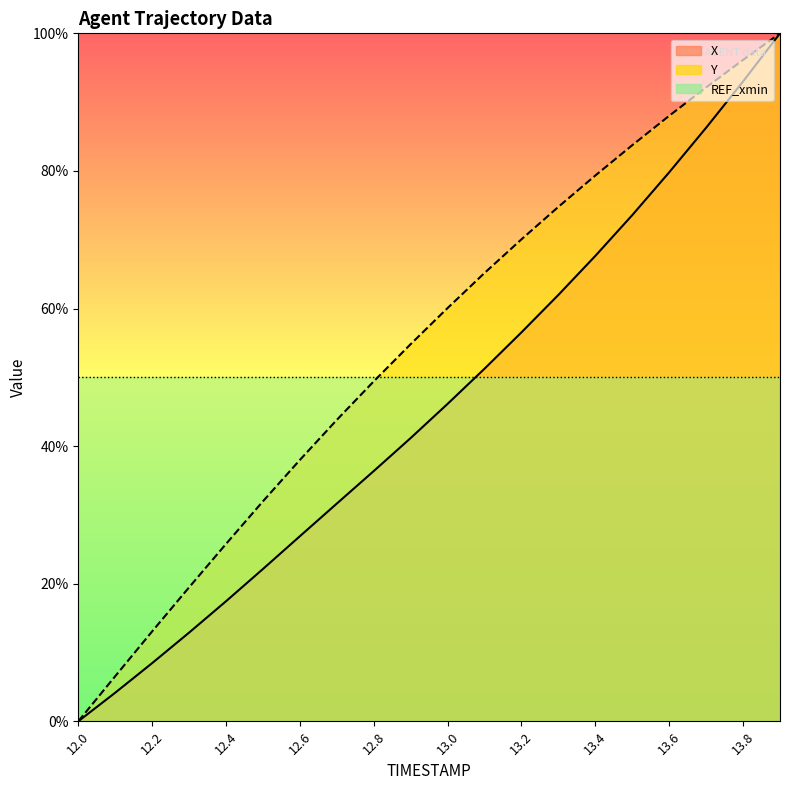

The Y series shows 17.2 at 12.4. True or false?

False